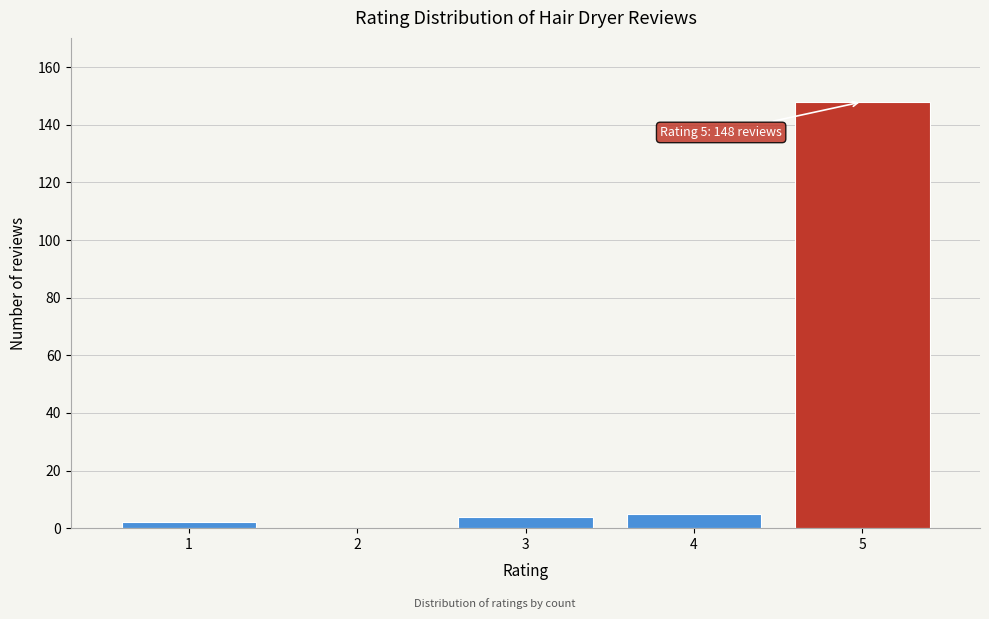

Reading left to right, transcribe all the data shown in this chart.

1=2	2=0	3=4	4=5	5=148